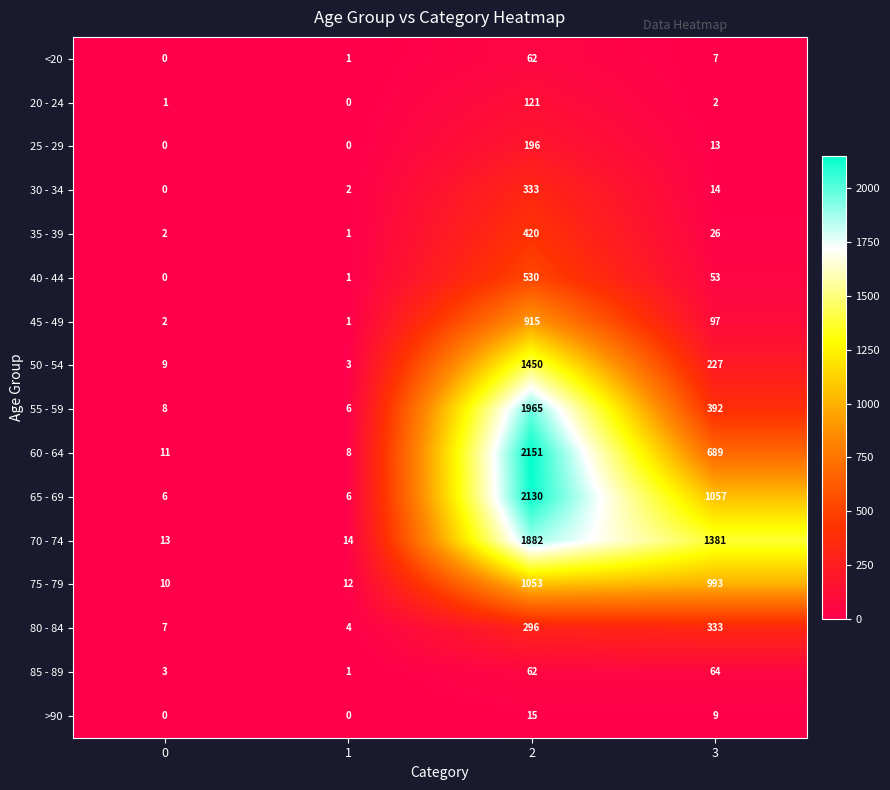

The 80 - 84 series shows 2 at 0. True or false?

False